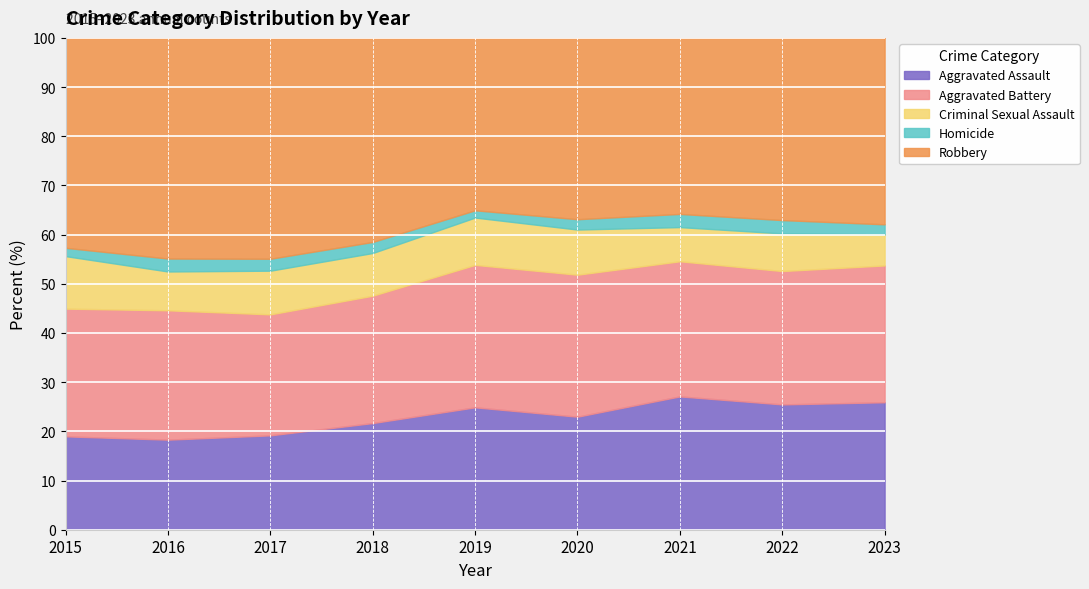

What are all the series names shown in the legend?

Aggravated Assault, Aggravated Battery, Criminal Sexual Assault, Homicide, Robbery